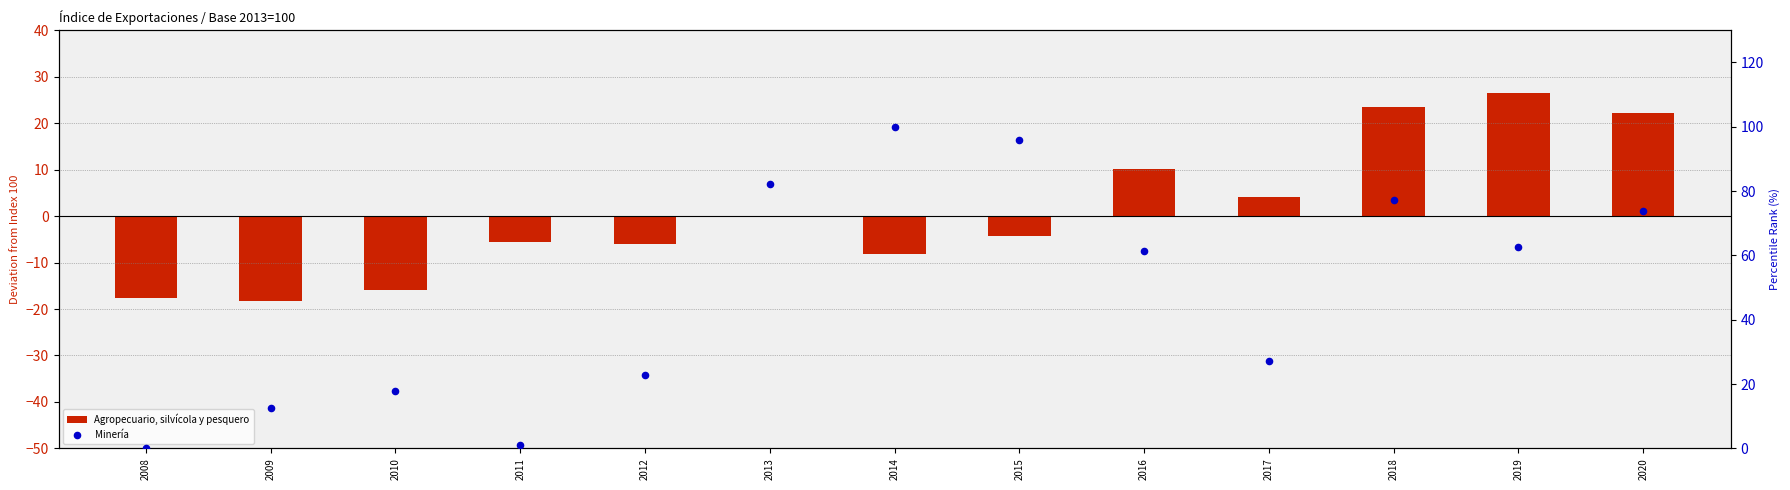

Which series has the widest spread of Y values?

percentile rank within the sample